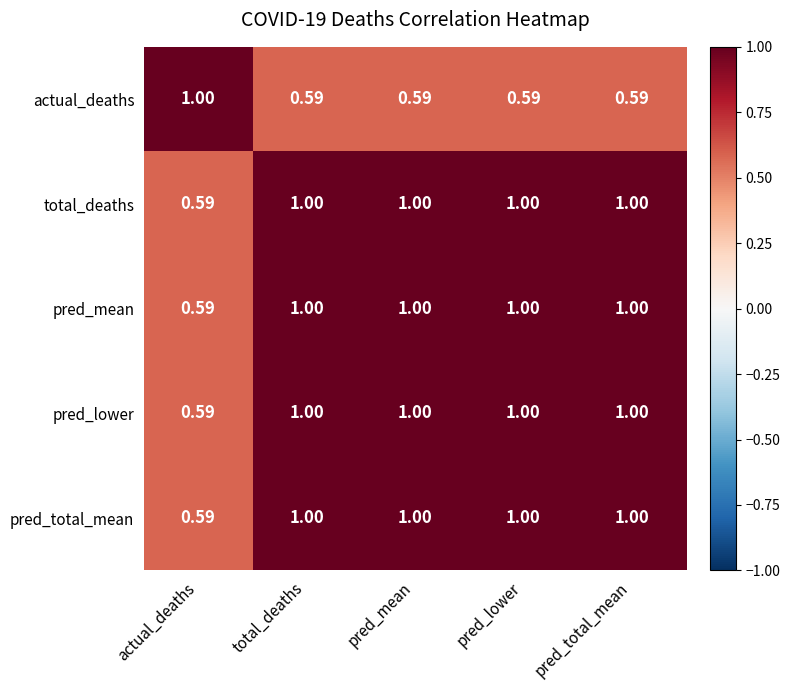

How many data points does each series have?

5